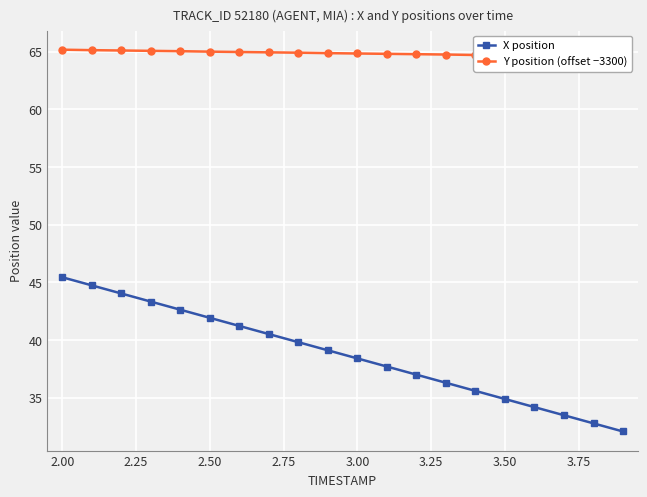

True or false: X position has a value of 41.9 at 2.50.

True